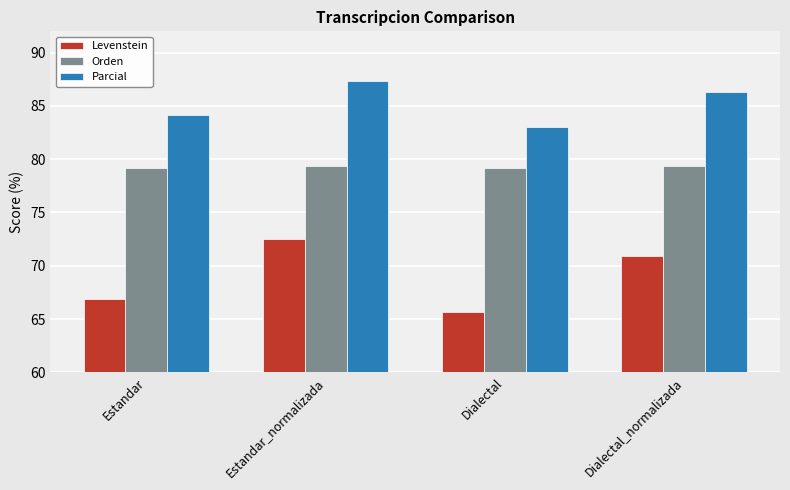

True or false: Levenstein has a value of 70.9 at Dialectal_normalizada.

True